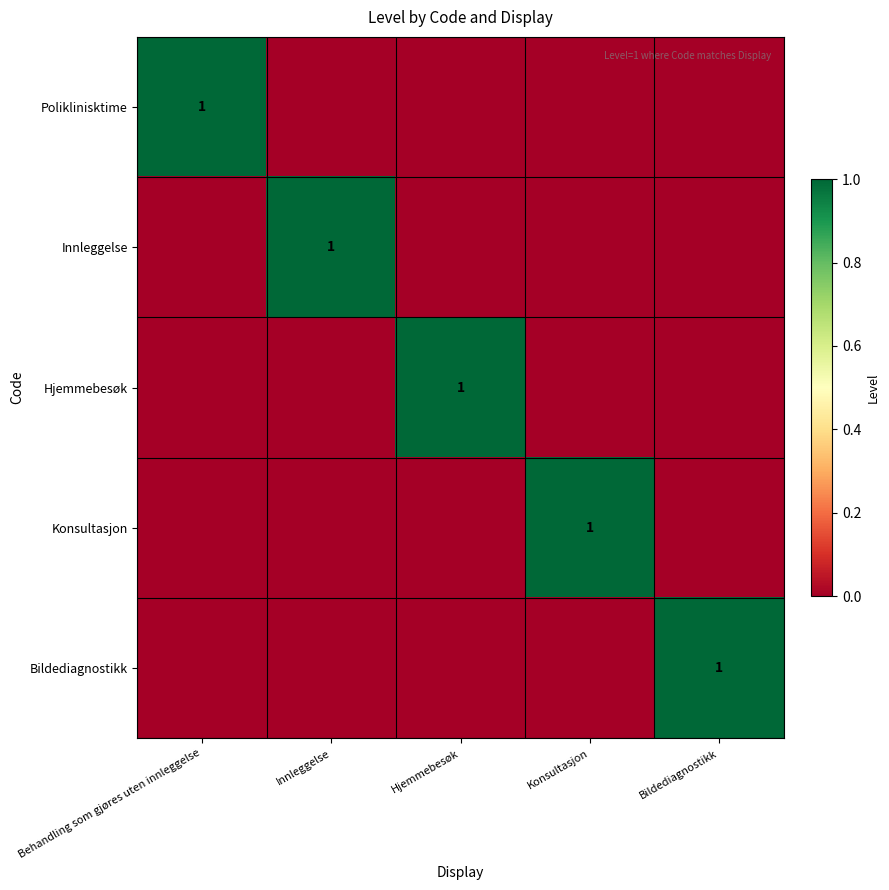

The value of Innleggelse at Innleggelse is 1. True or false?

True